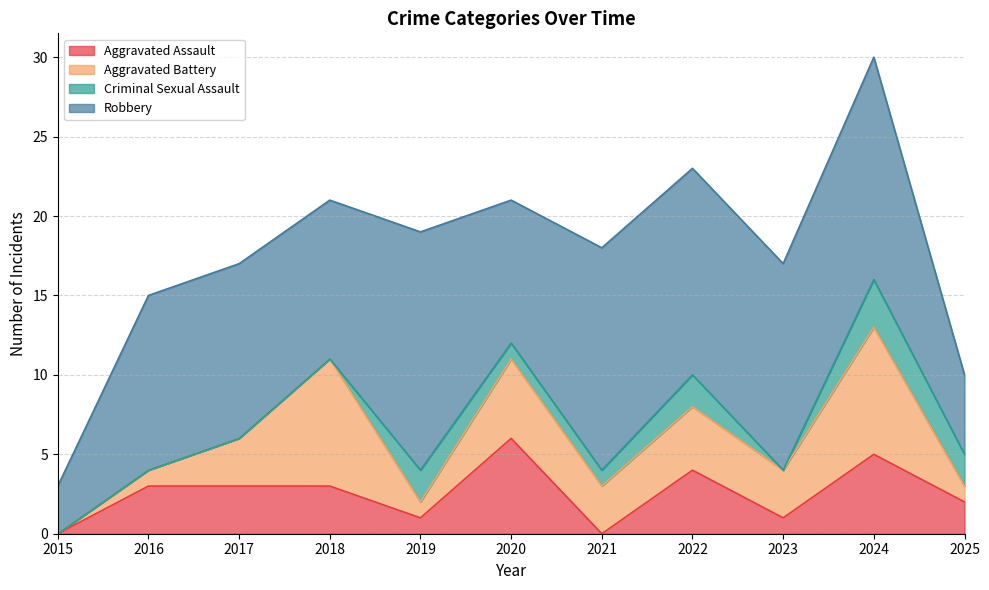

Does the chart display data point markers on the line(s)?

No